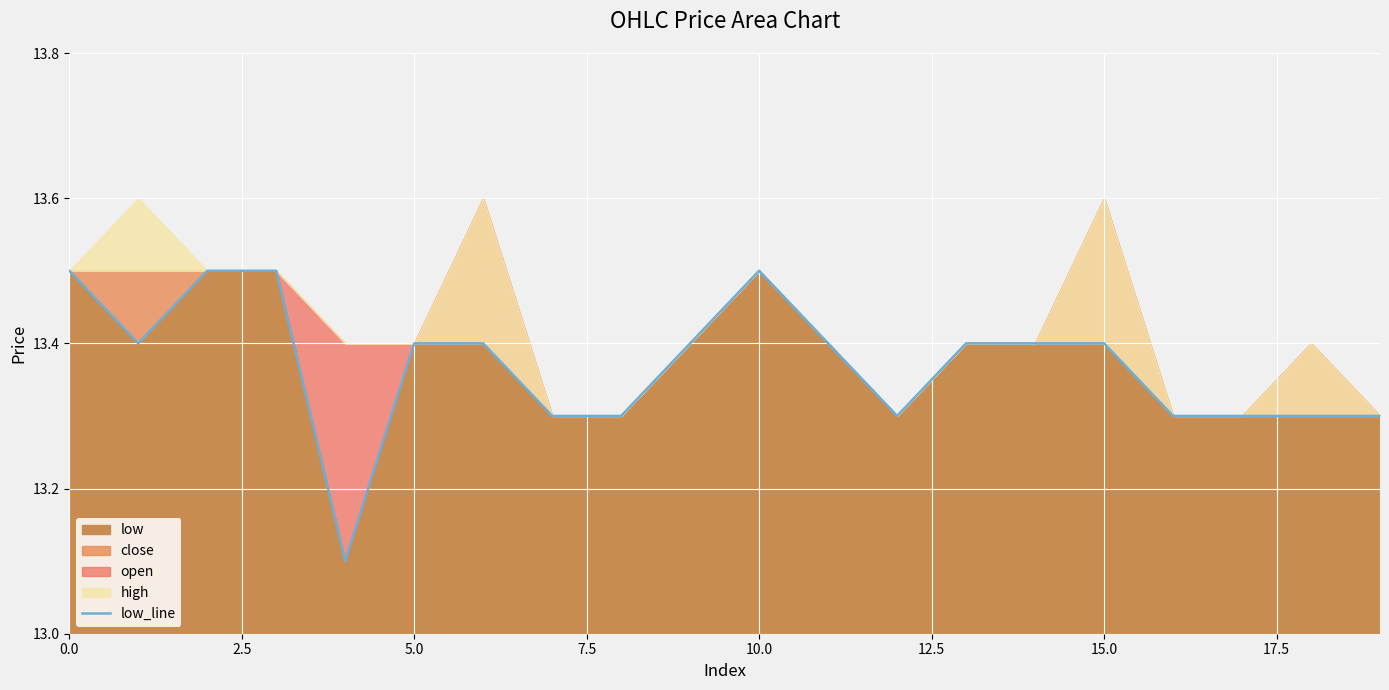

True or false: low has a value of 19.2 at 10.0.

False